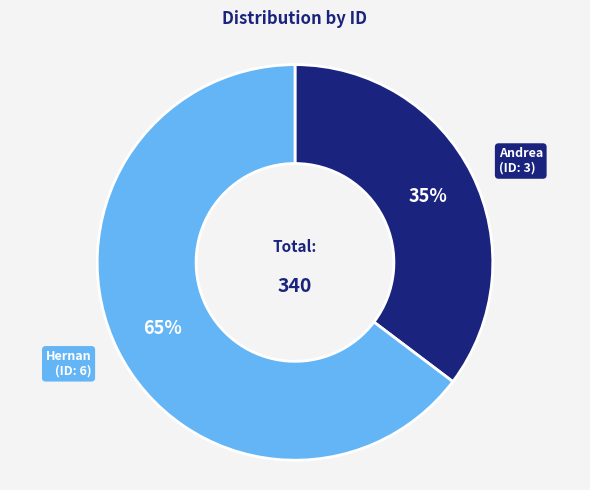

To the nearest percent, what is the average slice percentage?

50%